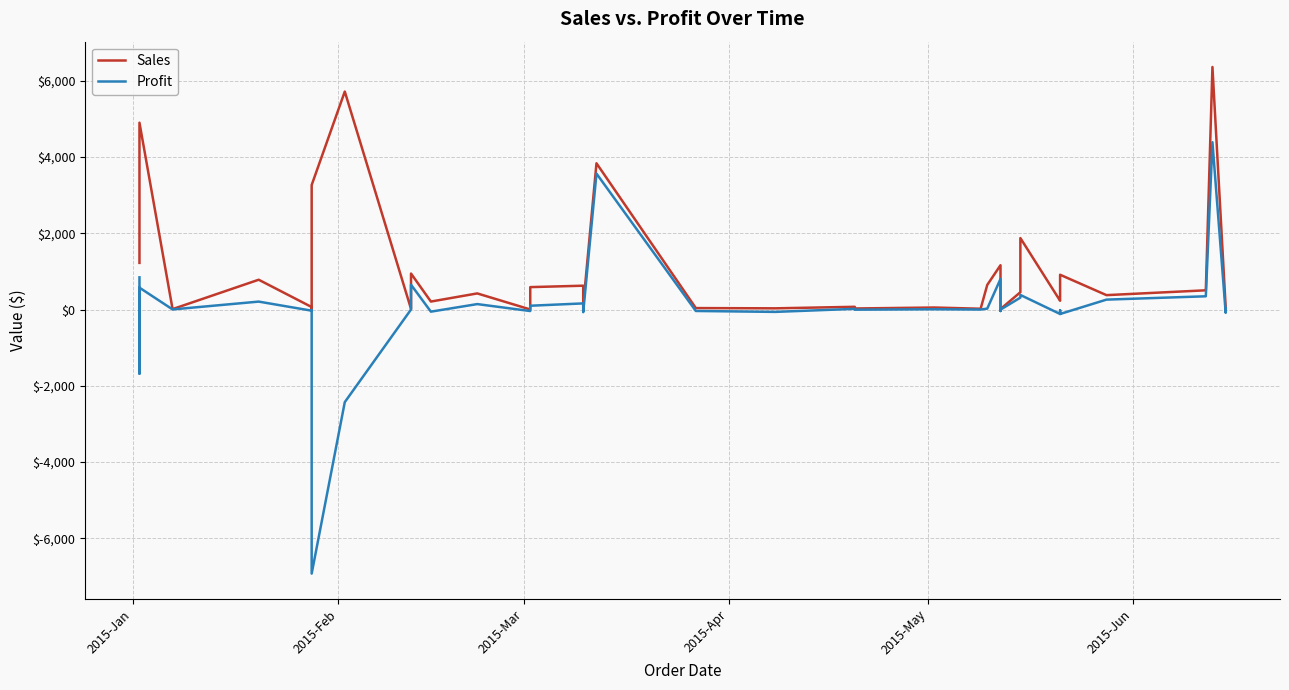

True or false: Sales has a value of 5241.5 at 18.

False